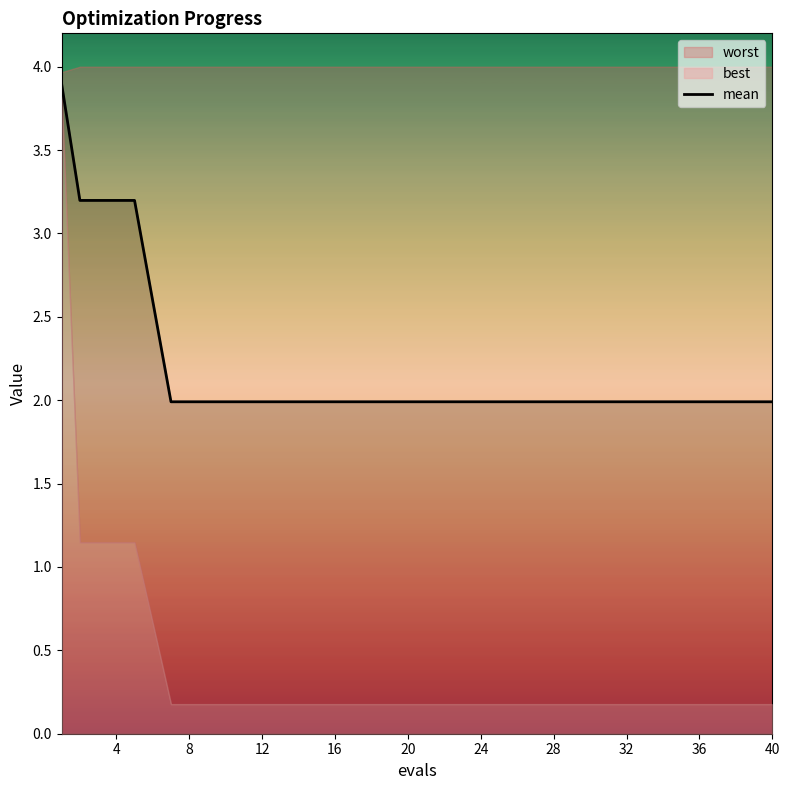

What is the lowest value of the mean series?

2.0